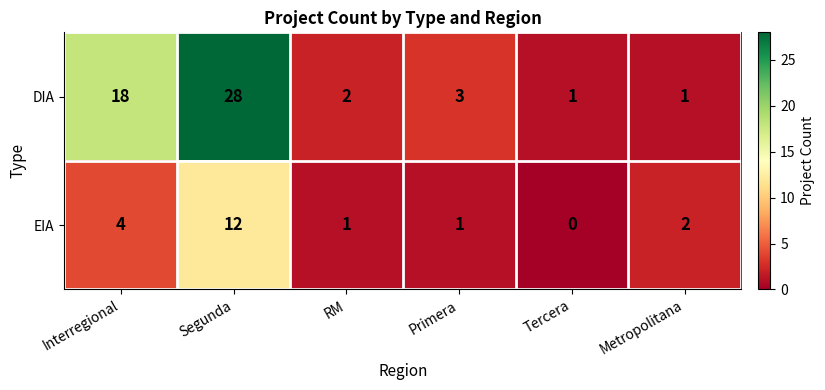

At which category is the sum across all series the highest?

Segunda